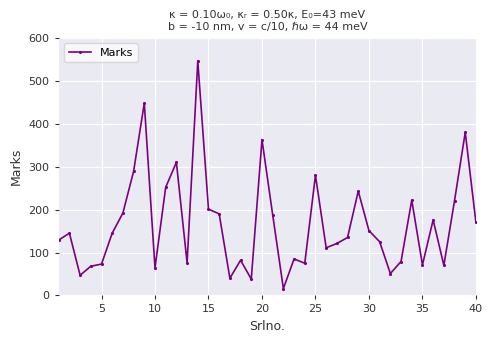

What is the smallest value displayed?

16